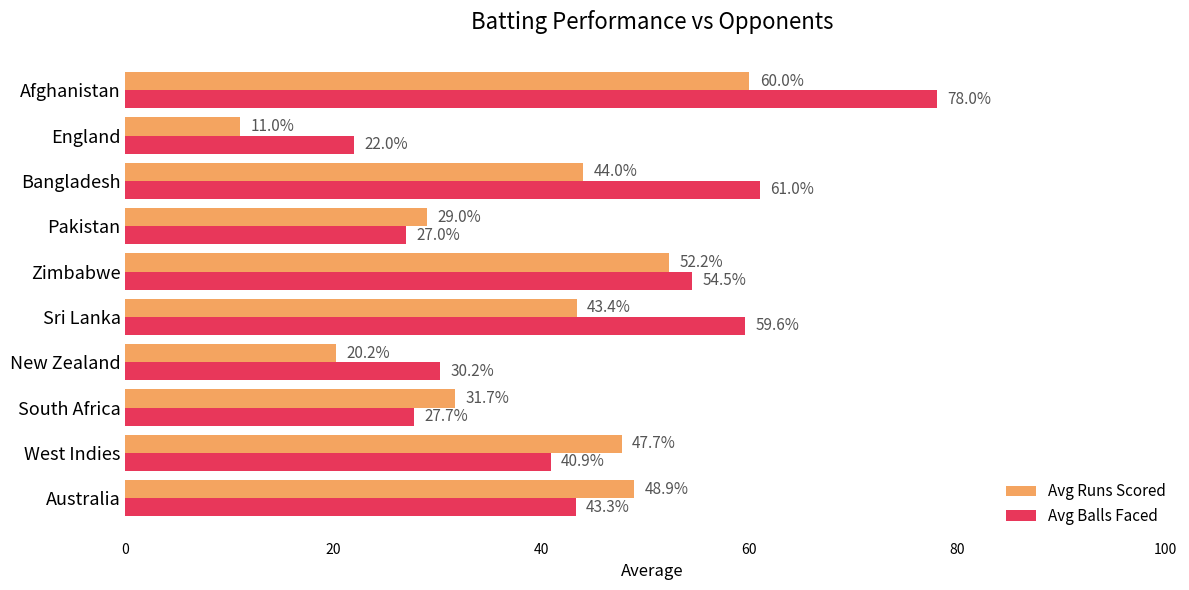

What is the difference between the Avg Runs Scored values at West Indies and South Africa?

16.0